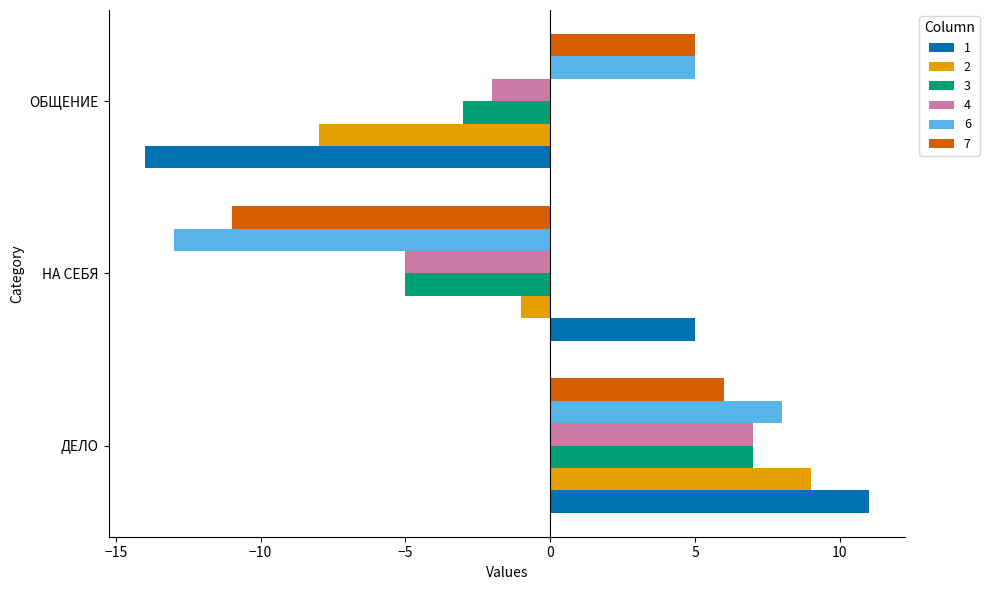

True or false: 2 has a value of -8 at ОБЩЕНИЕ.

True